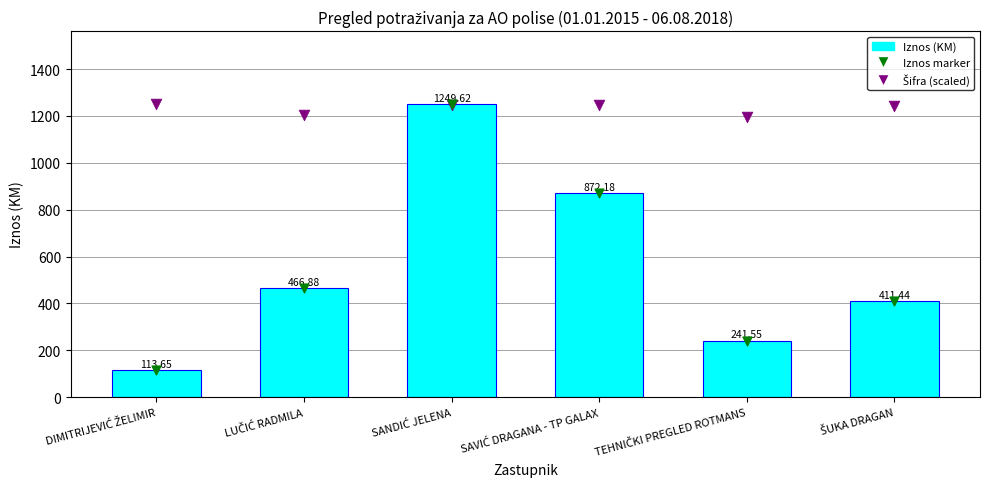

At how many categories does at least one series exceed 225?

6